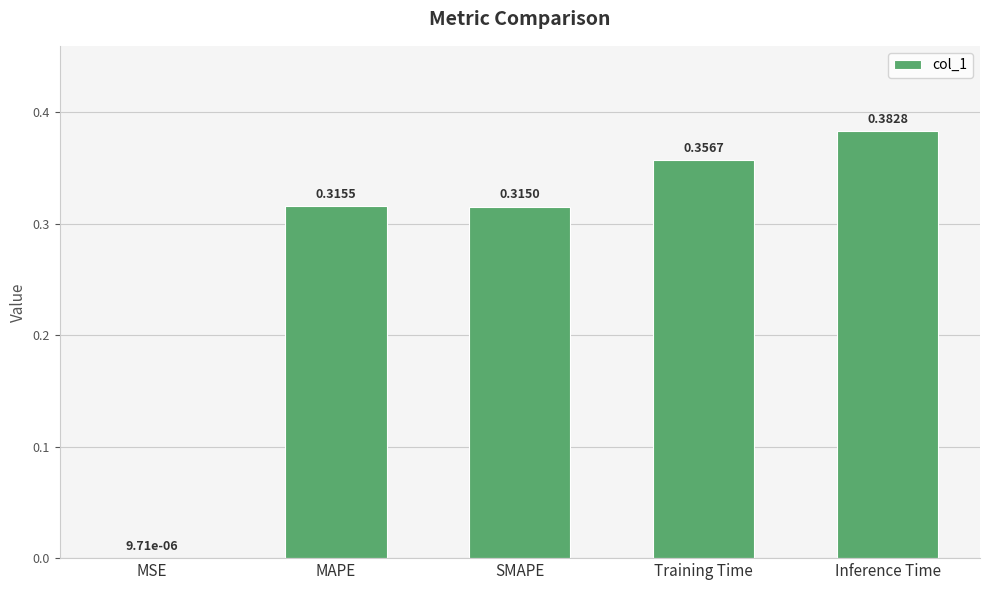

True or false: the data shows 0.1 at Inference Time.

False